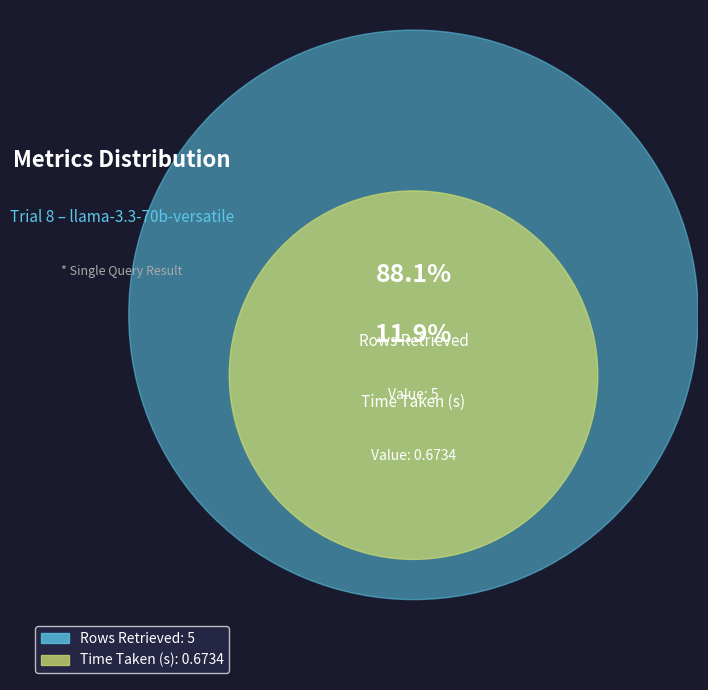

Count the number of slices in the pie.

2